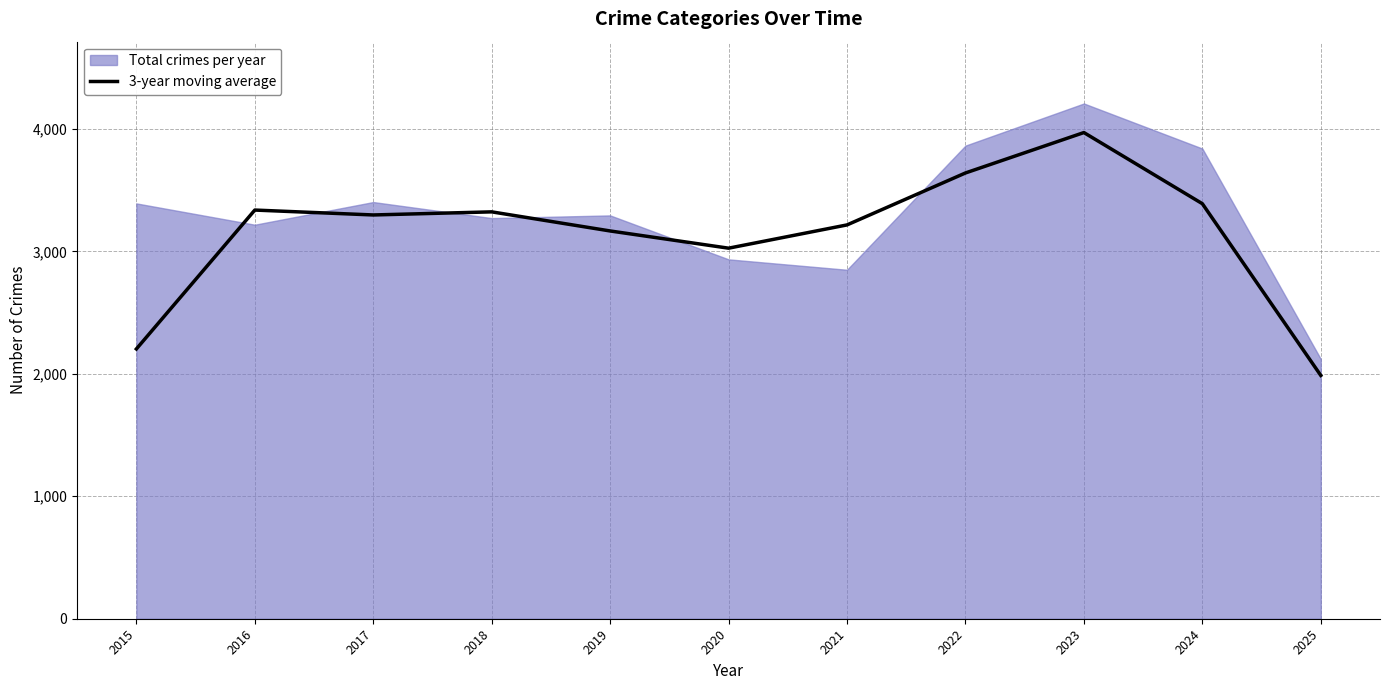

What is the smallest value displayed?

1987.0